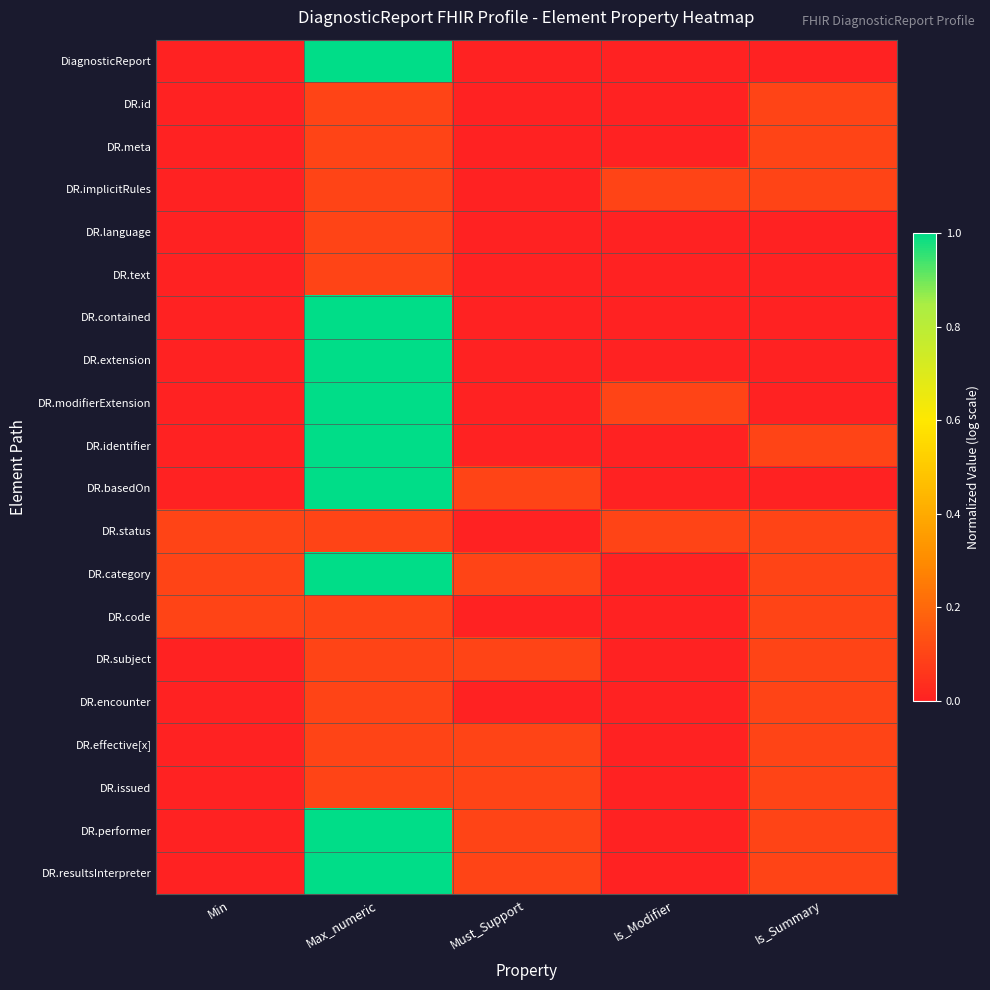

Count the number of categories in the chart.

5